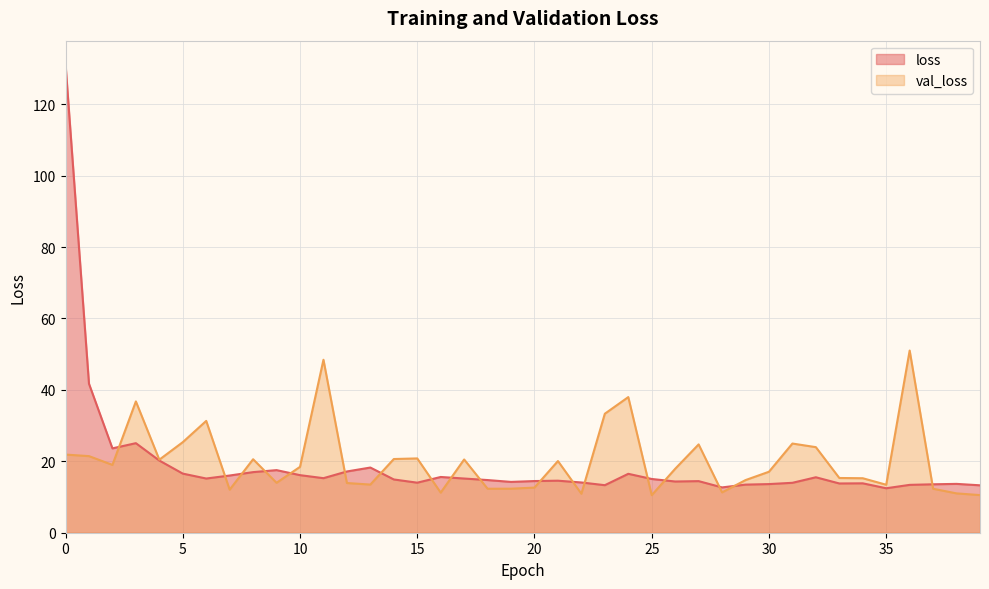

What is the total value across all series at 2?

42.6